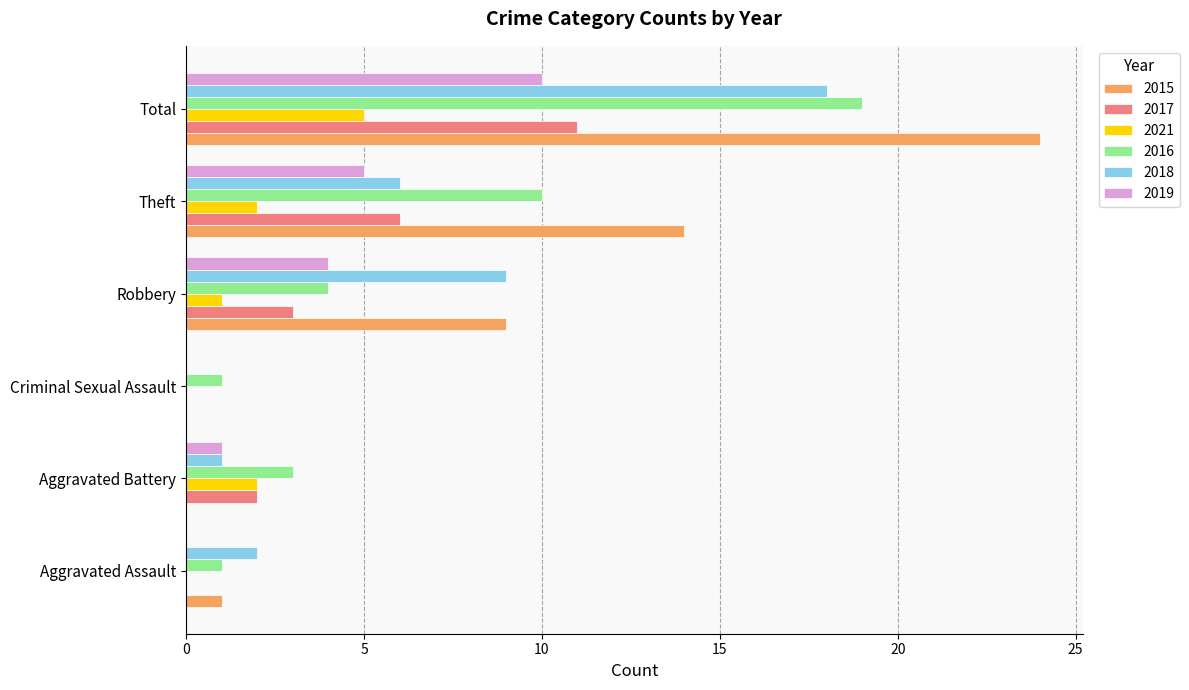

What is the difference between the 2021 values at Aggravated Battery and Robbery?

1